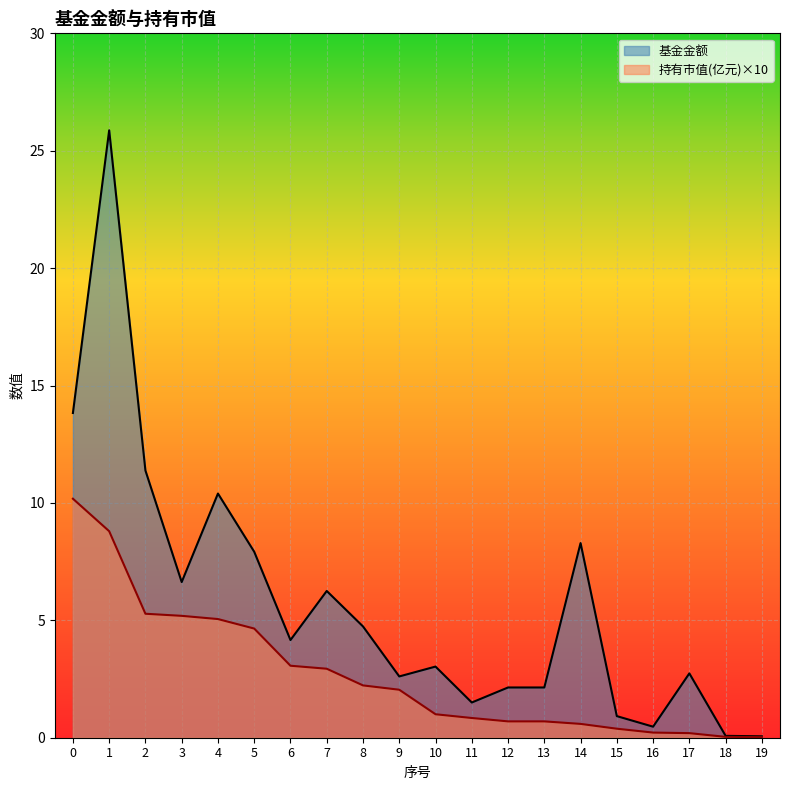

Reading right to left, list all the values displayed in this chart.

基金金额: 19=0.1	18=0.1	17=2.7	16=0.5	15=0.9	14=8.3	13=2.1	12=2.1	11=1.5	10=3.0	9=2.6	8=4.7	7=6.2	6=4.2	5=7.9	4=10.4	3=6.6	2=11.4	1=25.9	0=13.8
持有市值(亿元): 19=0.0	18=0.0	17=0.2	16=0.2	15=0.4	14=0.6	13=0.7	12=0.7	11=0.8	10=1.0	9=2.0	8=2.2	7=2.9	6=3.1	5=4.6	4=5.1	3=5.2	2=5.3	1=8.8	0=10.2